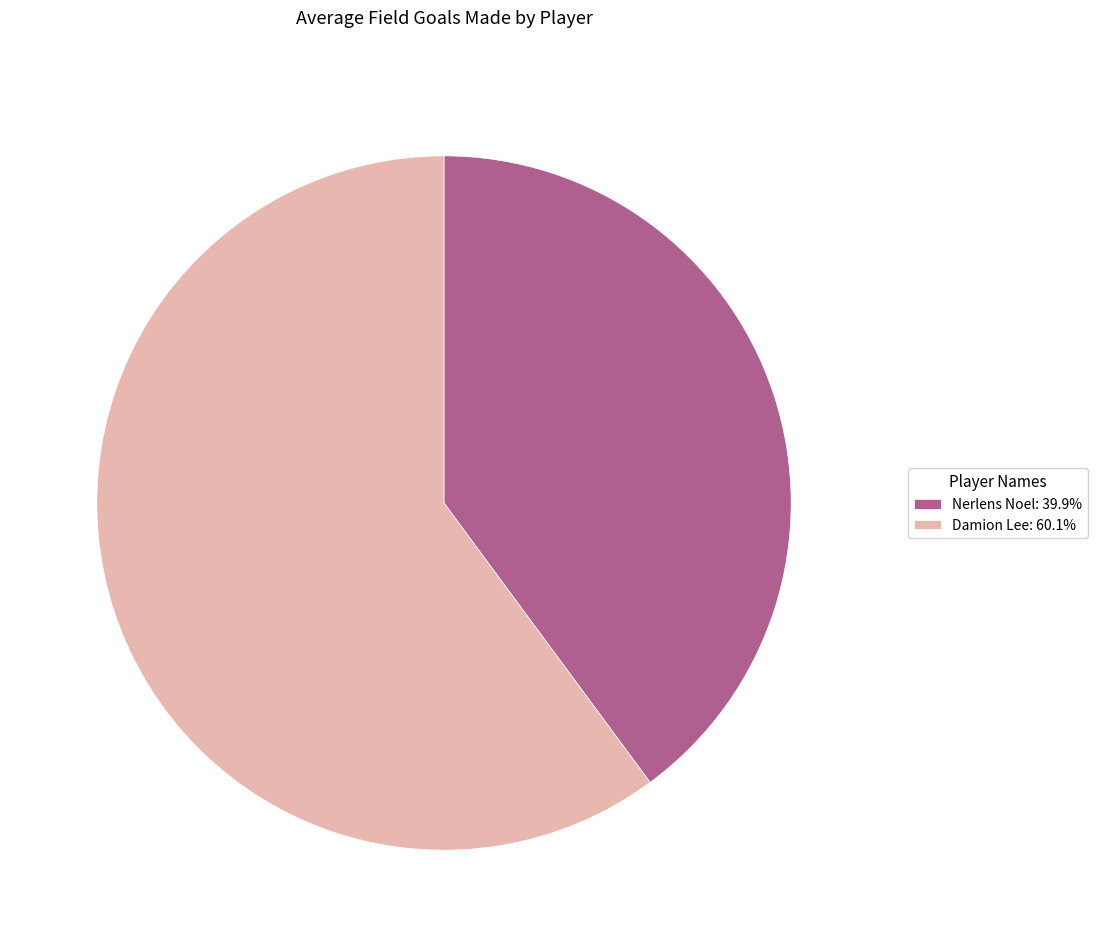

Which slice is the largest?

Damion Lee